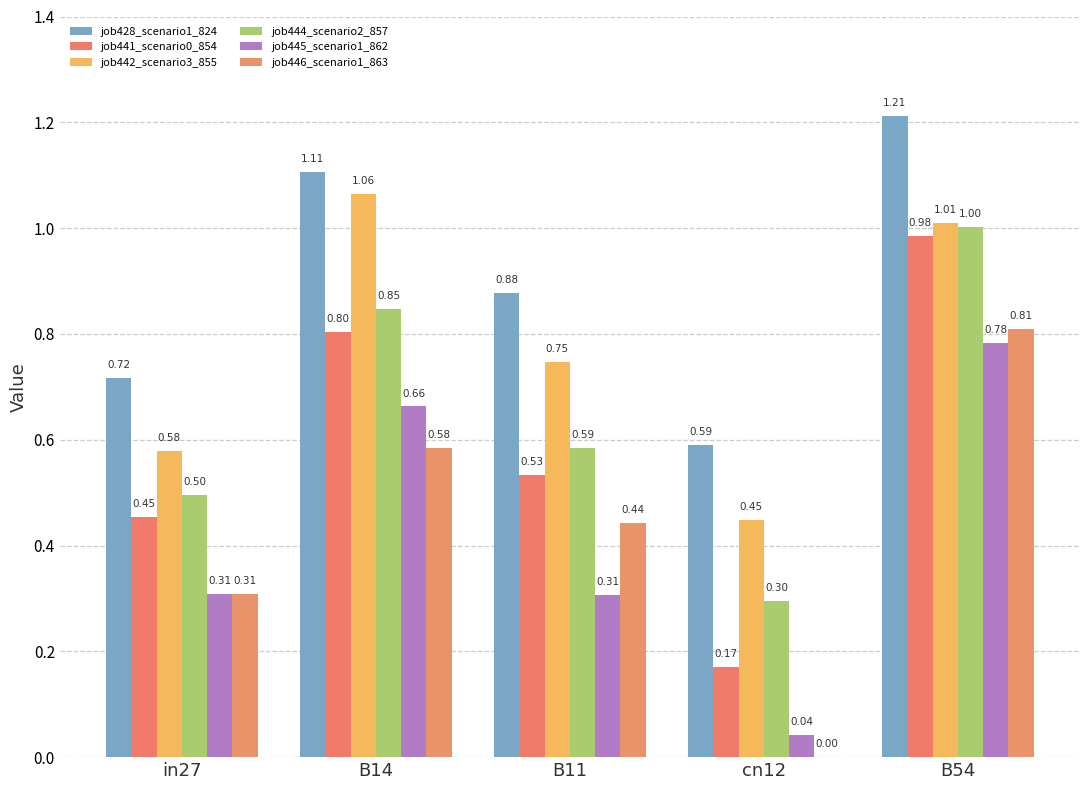

Is it true that job446_scenario1_863 equals 0.2 at B11?

False